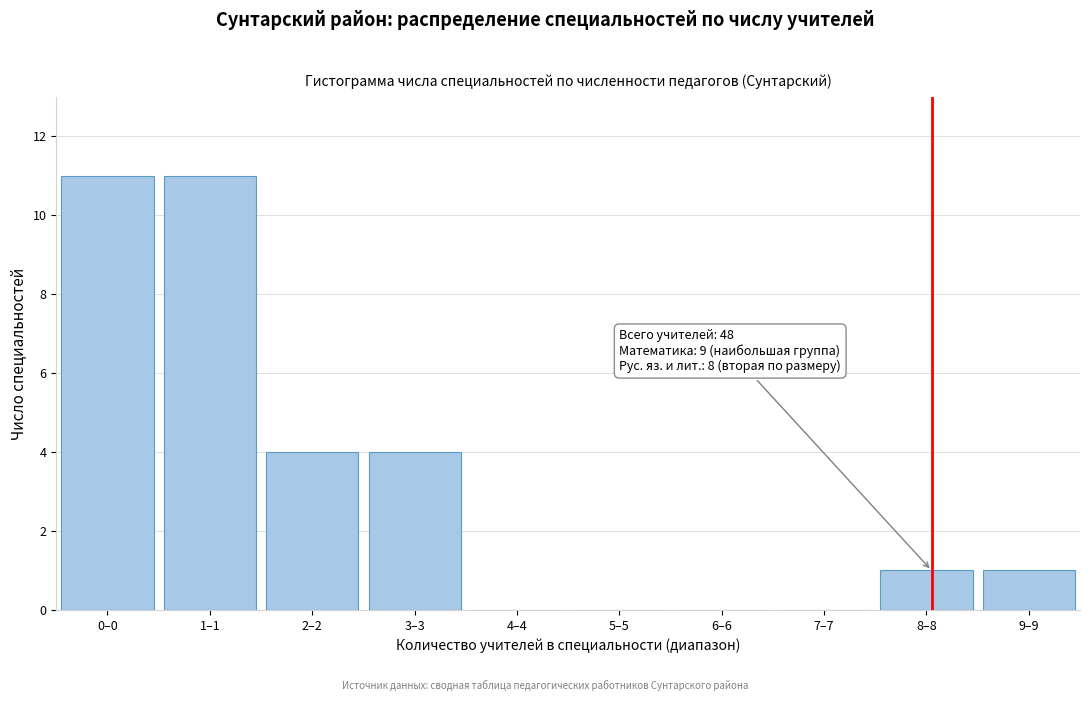

Reading left to right, transcribe all the data shown in this chart.

0–0=11	1–1=11	2–2=4	3–3=4	4–4=0	5–5=0	6–6=0	7–7=0	8–8=1	9–9=1